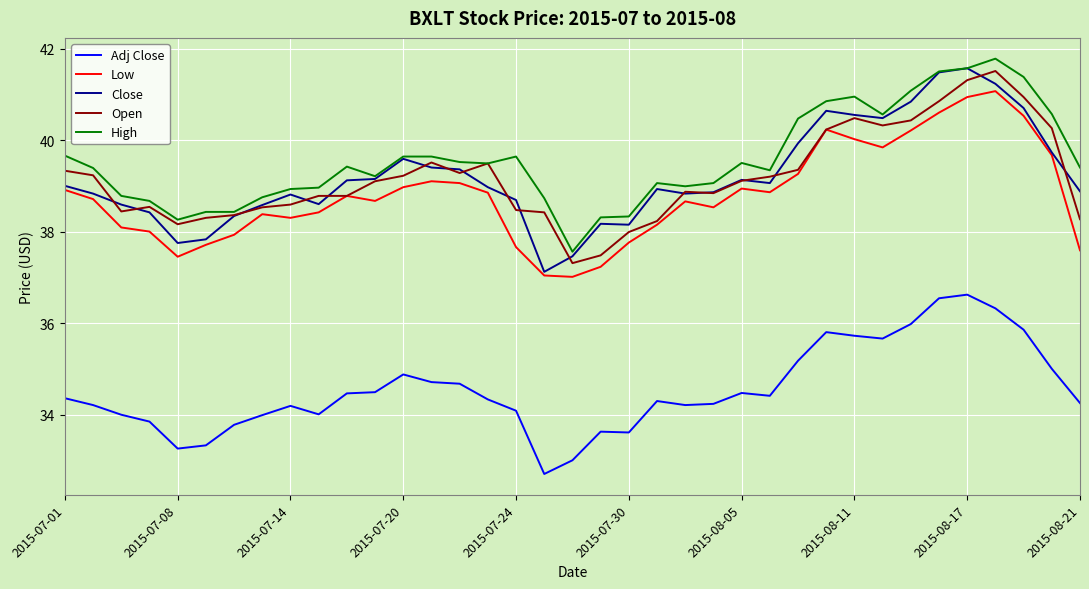

True or false: Close and Adj Close cross at least once.

False